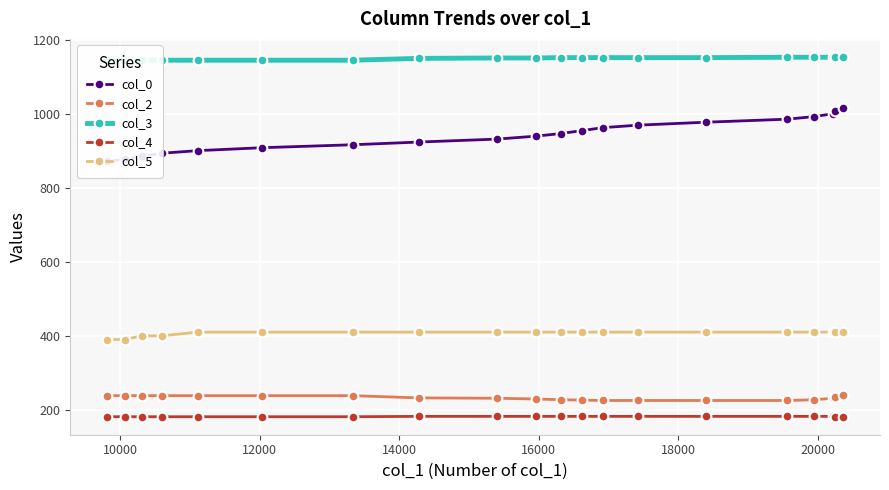

Reading left to right, list all the values displayed in this chart.

col_0: 872.0	878.2	886.2	894.2	901.2	909.2	917.2	924.5	932.5	940.4	947.4	955.4	963.5	970.1	978.2	986.4	993.4	1001.1	1009.4	1016.4
col_2: 238.0	238.0	238.0	238.0	238.0	238.0	238.0	232.0	231.0	229.0	227.0	226.0	225.0	225.0	225.0	225.0	227.0	231.0	235.0	241.0
col_3: 1146.0	1146.0	1146.0	1146.0	1146.0	1146.0	1146.0	1151.0	1152.0	1152.0	1153.0	1153.0	1153.0	1153.0	1153.0	1154.0	1154.0	1154.0	1155.0	1155.0
col_4: 181.0	181.0	181.0	181.0	181.0	181.0	181.0	182.0	182.0	182.0	182.0	182.0	182.0	182.0	182.0	182.0	182.0	182.0	181.0	181.0
col_5: 390.0	390.0	400.0	400.0	410.0	410.0	410.0	410.0	410.0	410.0	410.0	410.0	410.0	410.0	410.0	410.0	410.0	410.0	410.0	410.0